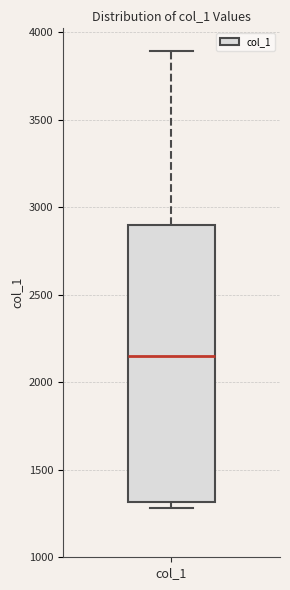

Transcribe this box plot: give where the median line is, the range the box spans, and where the two whiskers end, as read against the y-axis. The values are not printed on the chart, so give them approximately, as read against the axis.

median 2150, box 1300 to 2900, whiskers 1300 (just below the box's lower edge) to 3900